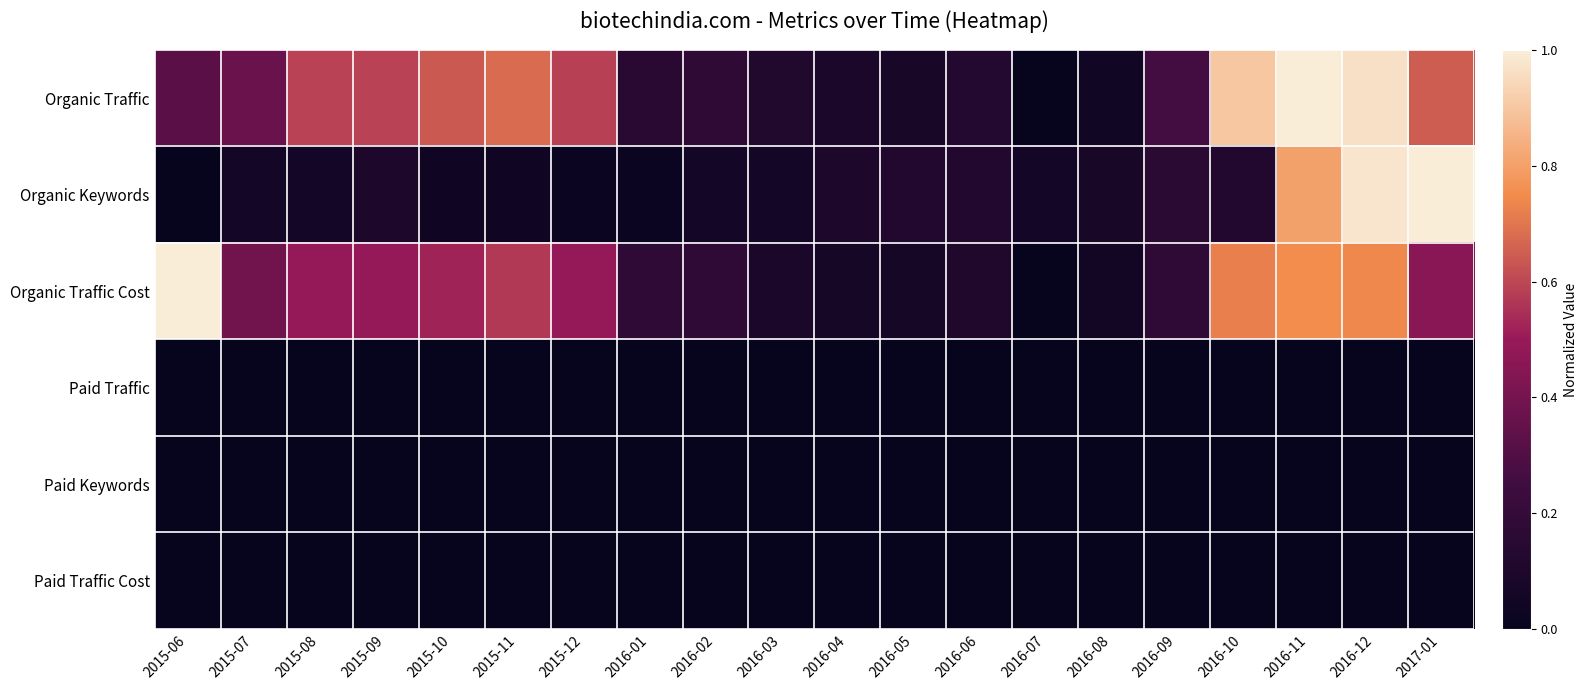

Reading left to right, list all the values displayed in this chart.

Organic Traffic: 2015-06=0.3	2015-07=0.4	2015-08=0.6	2015-09=0.6	2015-10=0.6	2015-11=0.7	2015-12=0.6	2016-01=0.2	2016-02=0.2	2016-03=0.1	2016-04=0.1	2016-05=0.1	2016-06=0.1	2016-07=0.0	2016-08=0.0	2016-09=0.3	2016-10=0.9	2016-11=1.0	2016-12=1.0	2017-01=0.6
Organic Keywords: 2015-06=0.0	2015-07=0.1	2015-08=0.1	2015-09=0.1	2015-10=0.0	2015-11=0.0	2015-12=0.0	2016-01=0.0	2016-02=0.1	2016-03=0.1	2016-04=0.1	2016-05=0.1	2016-06=0.1	2016-07=0.1	2016-08=0.1	2016-09=0.2	2016-10=0.1	2016-11=0.8	2016-12=1.0	2017-01=1.0
Organic Traffic Cost: 2015-06=1.0	2015-07=0.4	2015-08=0.5	2015-09=0.5	2015-10=0.5	2015-11=0.6	2015-12=0.5	2016-01=0.2	2016-02=0.2	2016-03=0.1	2016-04=0.1	2016-05=0.1	2016-06=0.1	2016-07=0.0	2016-08=0.1	2016-09=0.2	2016-10=0.7	2016-11=0.8	2016-12=0.7	2017-01=0.5
Paid Traffic: 2015-06=0.0	2015-07=0.0	2015-08=0.0	2015-09=0.0	2015-10=0.0	2015-11=0.0	2015-12=0.0	2016-01=0.0	2016-02=0.0	2016-03=0.0	2016-04=0.0	2016-05=0.0	2016-06=0.0	2016-07=0.0	2016-08=0.0	2016-09=0.0	2016-10=0.0	2016-11=0.0	2016-12=0.0	2017-01=0.0
Paid Keywords: 2015-06=0.0	2015-07=0.0	2015-08=0.0	2015-09=0.0	2015-10=0.0	2015-11=0.0	2015-12=0.0	2016-01=0.0	2016-02=0.0	2016-03=0.0	2016-04=0.0	2016-05=0.0	2016-06=0.0	2016-07=0.0	2016-08=0.0	2016-09=0.0	2016-10=0.0	2016-11=0.0	2016-12=0.0	2017-01=0.0
Paid Traffic Cost: 2015-06=0.0	2015-07=0.0	2015-08=0.0	2015-09=0.0	2015-10=0.0	2015-11=0.0	2015-12=0.0	2016-01=0.0	2016-02=0.0	2016-03=0.0	2016-04=0.0	2016-05=0.0	2016-06=0.0	2016-07=0.0	2016-08=0.0	2016-09=0.0	2016-10=0.0	2016-11=0.0	2016-12=0.0	2017-01=0.0